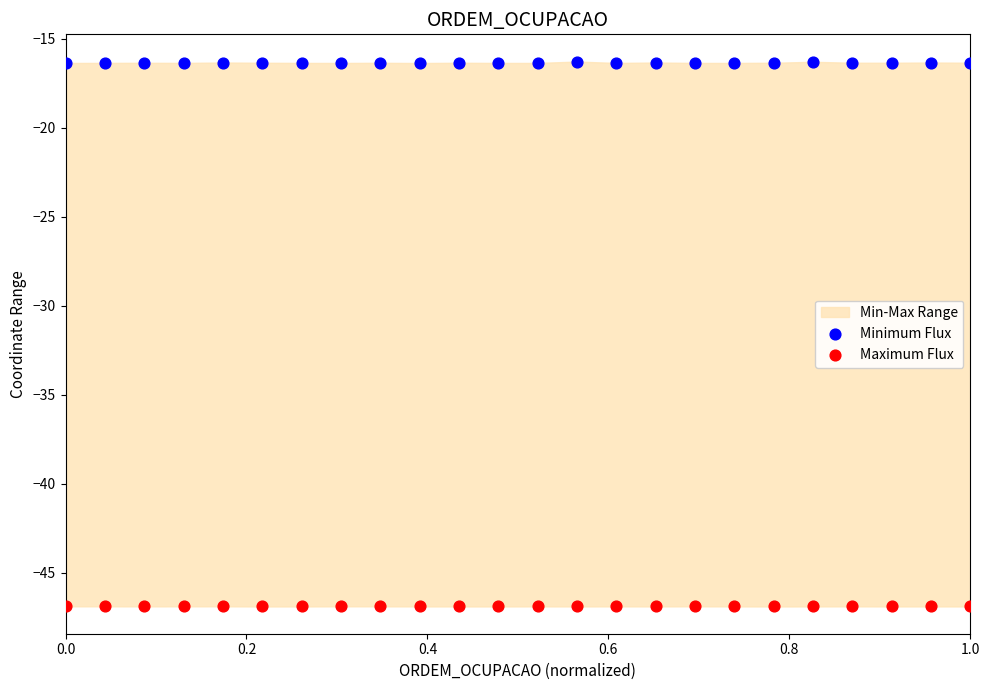

Which series contains the highest Y value?

Minimum Flux